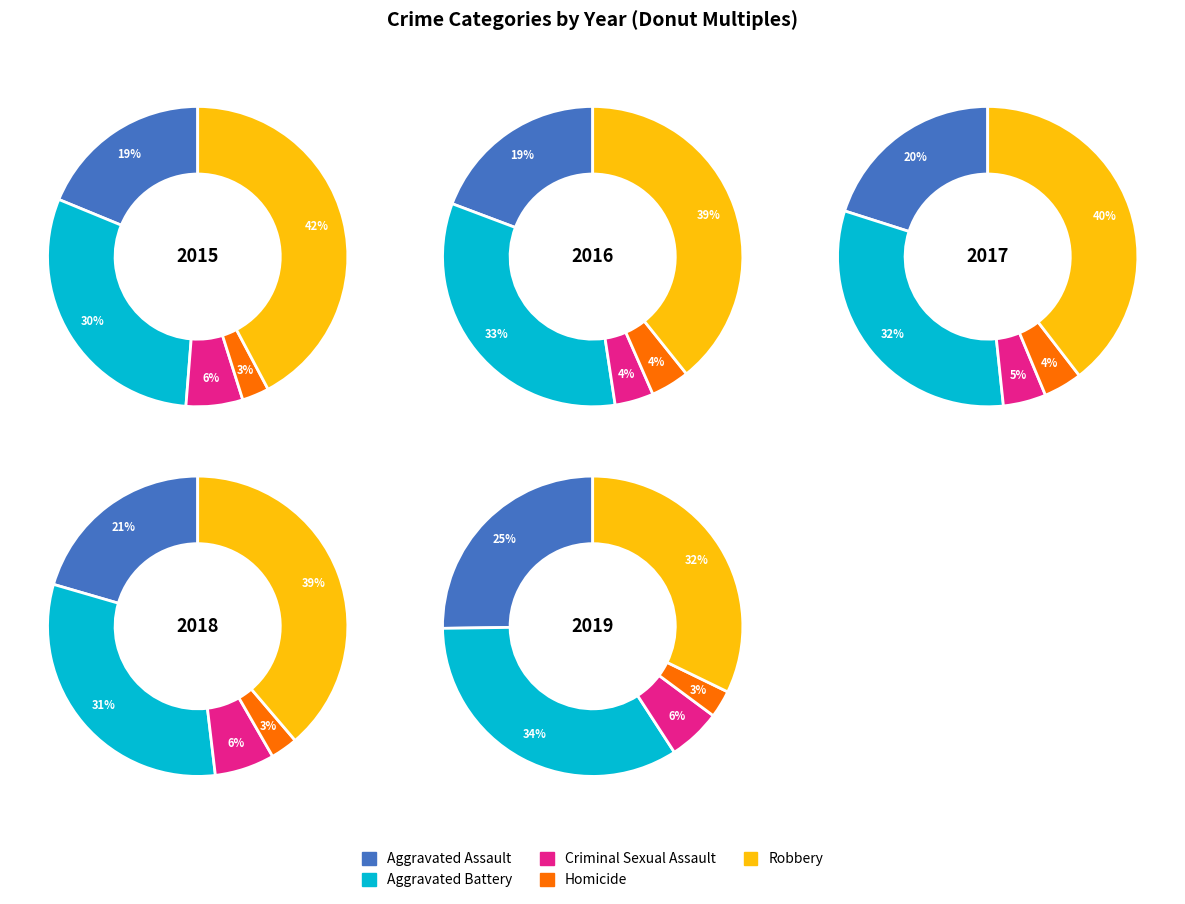

What is the spread (max minus min) of values at 2018?

685